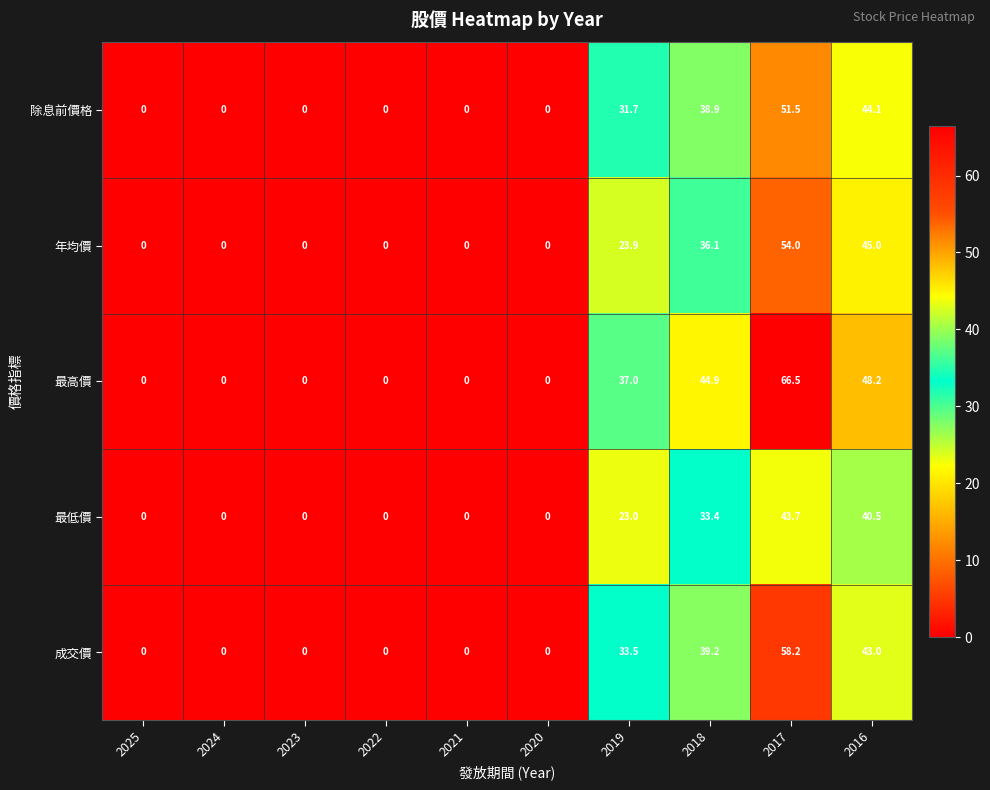

Which series has the largest total across all categories?

最高價